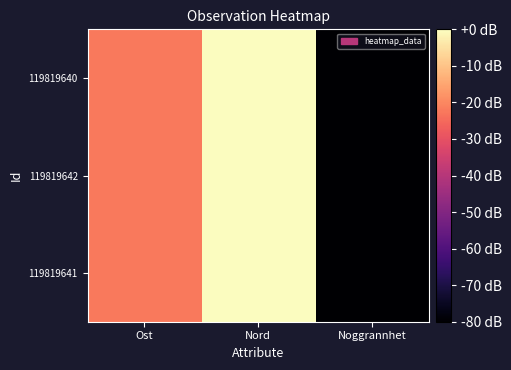

Rank the series by their average value, from highest to lowest.

119819640, 119819641, 119819642